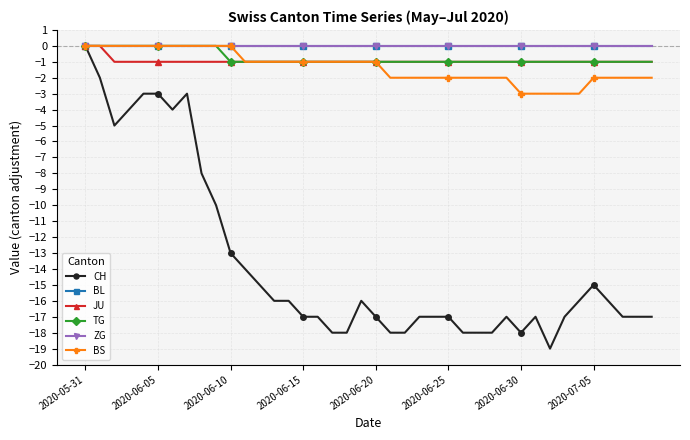

True or false: BS and JU intersect in this chart.

False